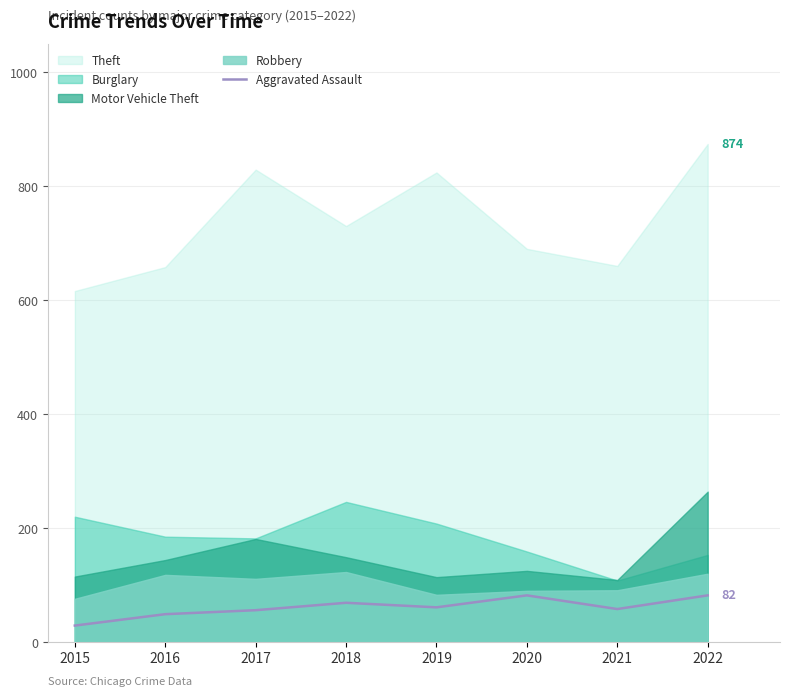

What is the minimum value shown in the chart?

29